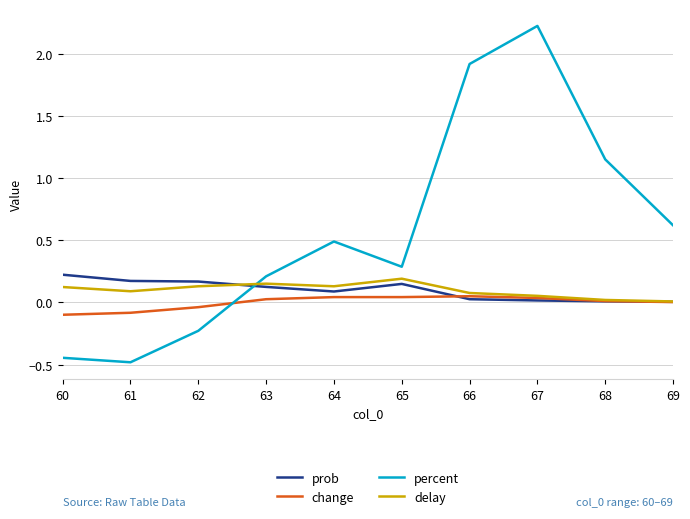

Which series has the largest range (max minus min)?

percent